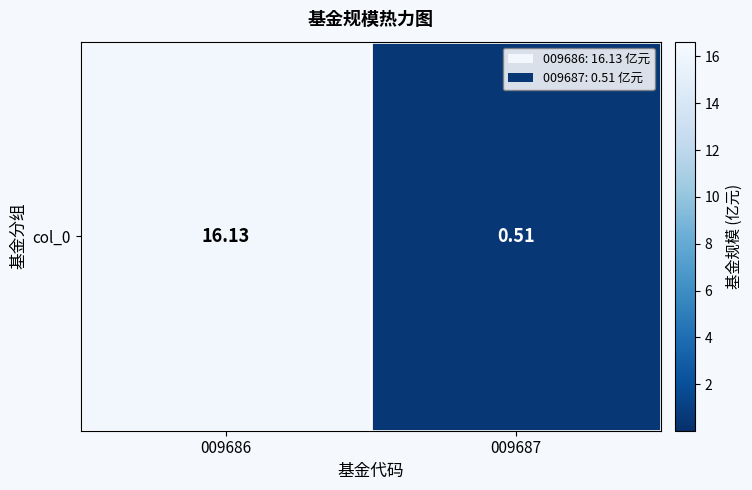

The chart shows a value of 0.5 at 009687. True or false?

True